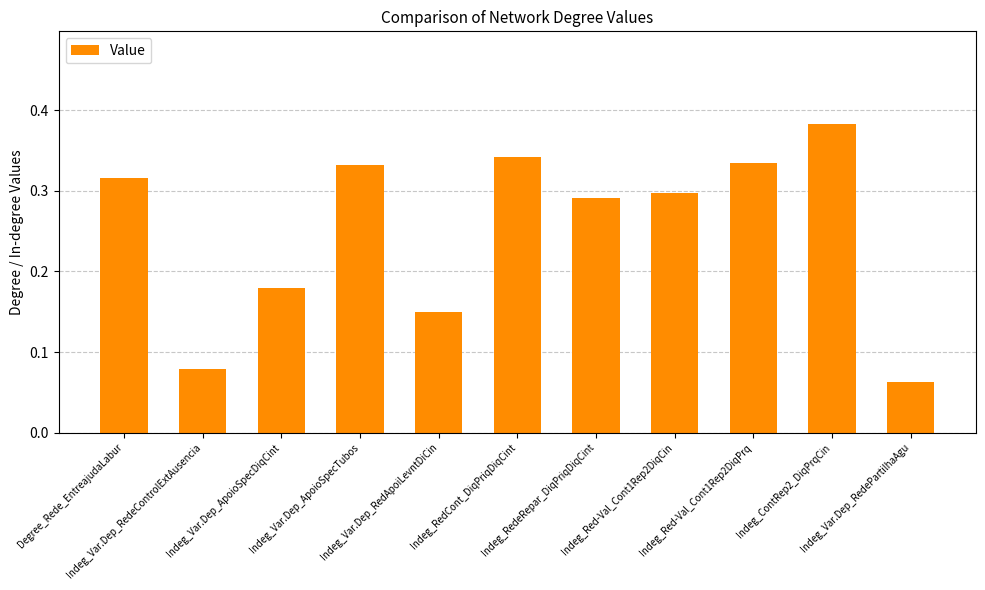

Count the values in the range 0 to 1.

11